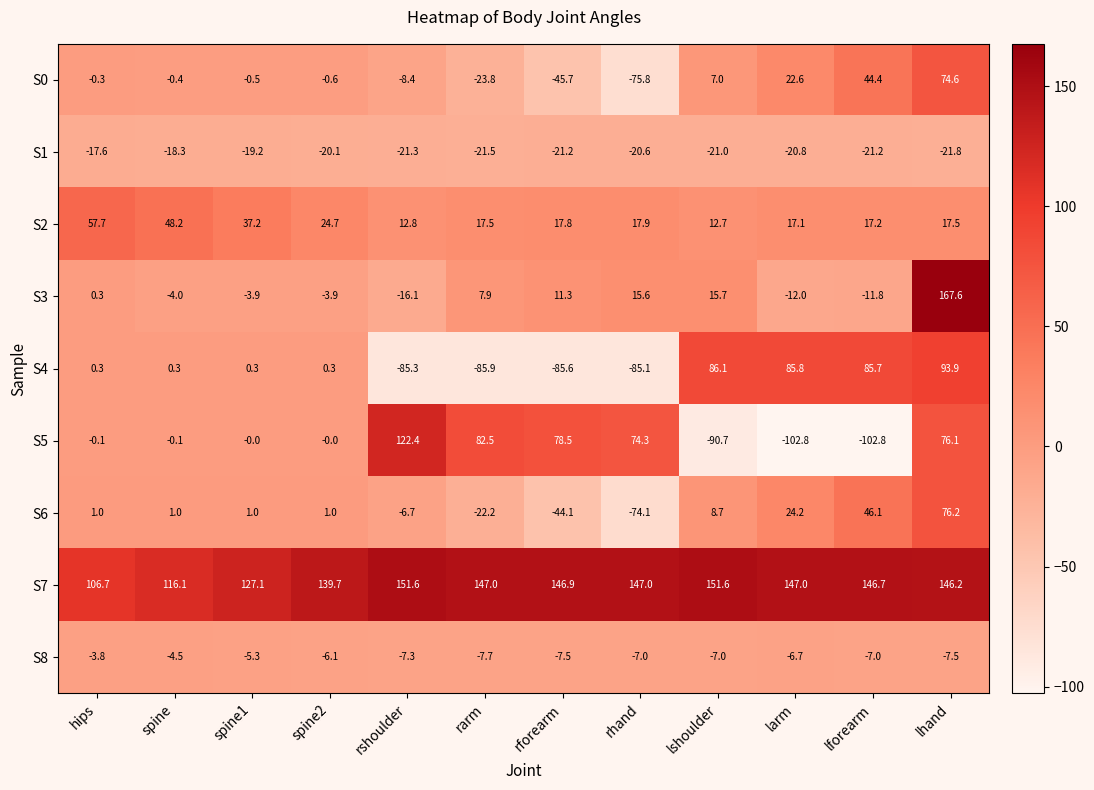

At which category is the sum across all series the highest?

lhand